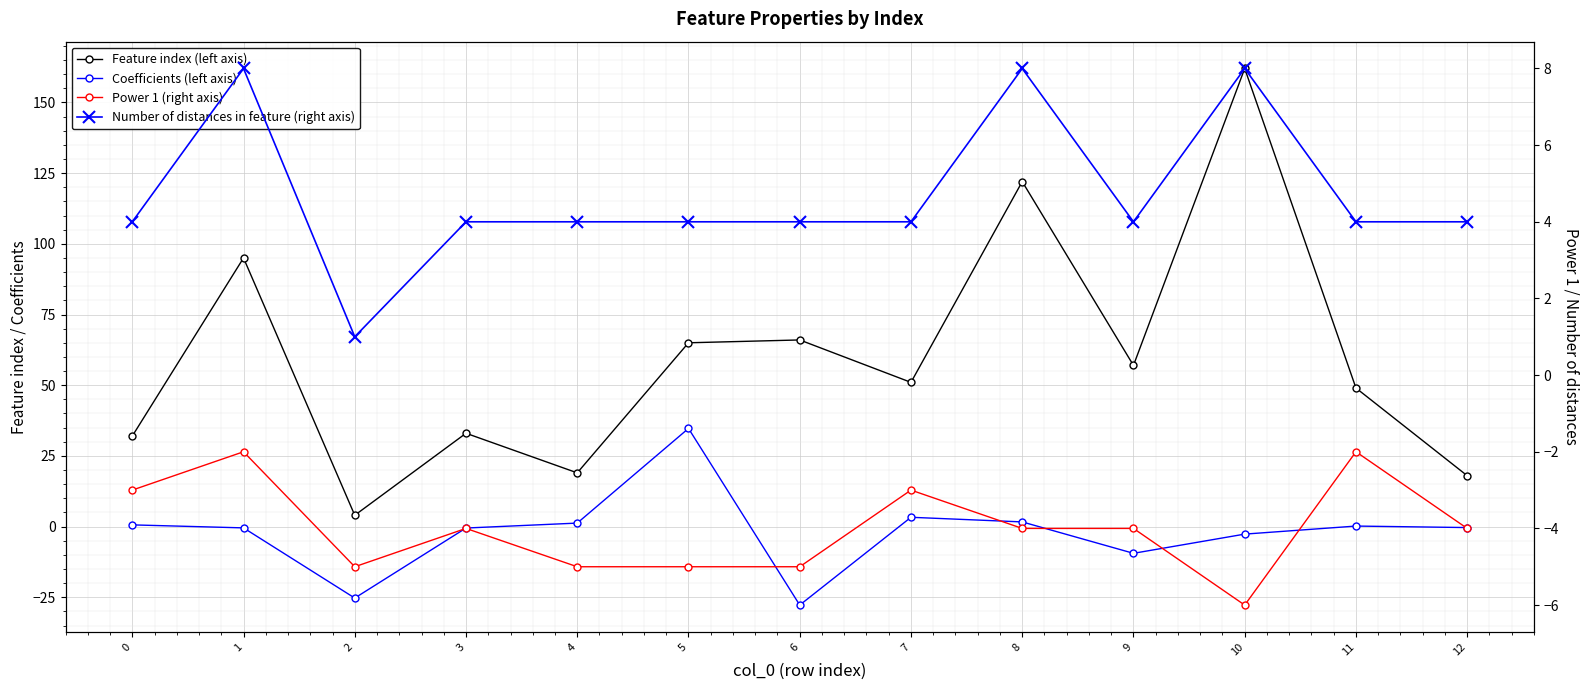

Which series has the largest total across all categories?

Feature index (left axis)